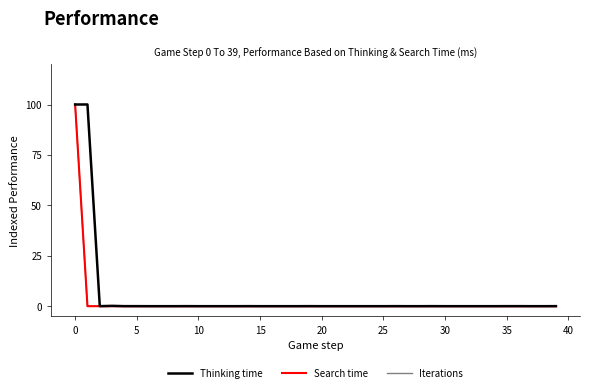

Does the chart display data point markers on the line(s)?

No